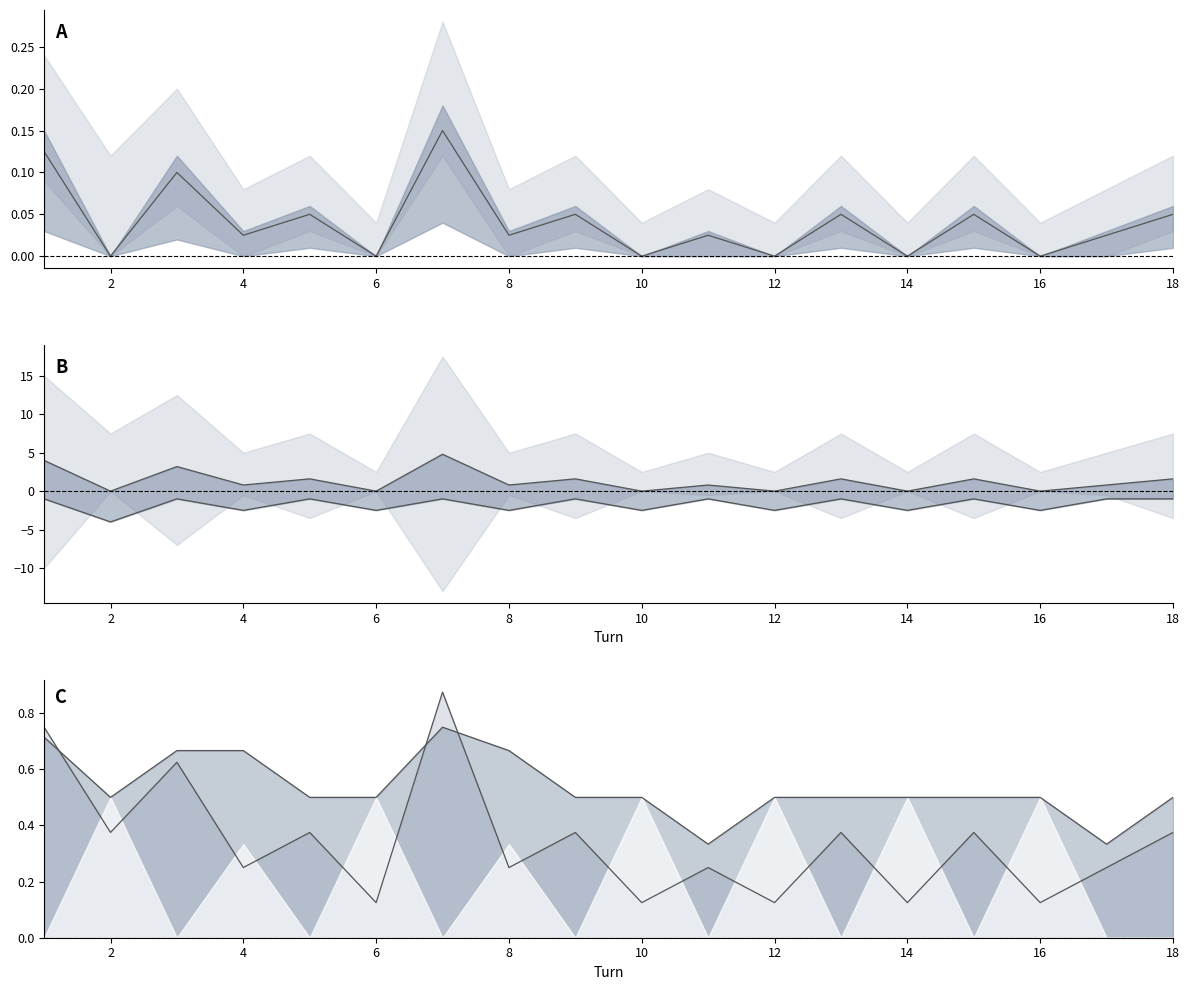

At which category is the sum across all series the highest?

7